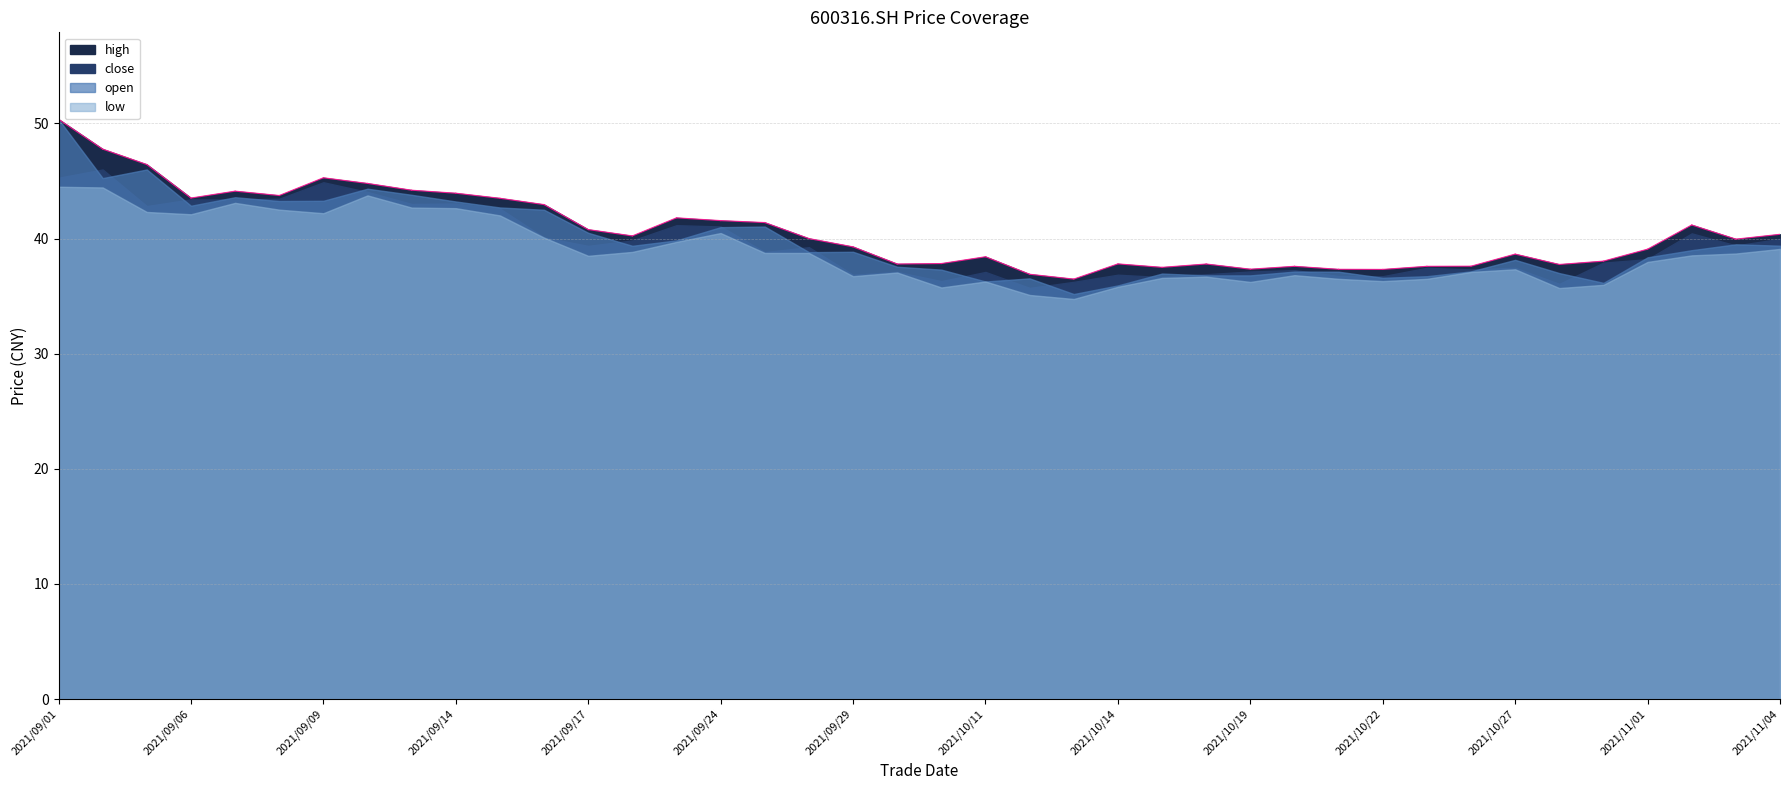

Reading left to right, list all the values displayed in this chart.

close: 2021/09/01=45.3	2021/09/02=46.0	2021/09/03=42.8	2021/09/06=43.4	2021/09/07=43.4	2021/09/08=43.5	2021/09/09=44.9	2021/09/10=44.0	2021/09/13=43.0	2021/09/14=43.0	2021/09/15=42.6	2021/09/16=40.1	2021/09/17=39.4	2021/09/22=39.8	2021/09/23=41.2	2021/09/24=41.0	2021/09/27=38.8	2021/09/28=39.2	2021/09/29=36.9	2021/09/30=37.1	2021/10/08=36.3	2021/10/11=37.1	2021/10/12=35.7	2021/10/13=36.2	2021/10/14=36.9	2021/10/15=36.6	2021/10/18=36.9	2021/10/19=37.1	2021/10/20=37.3	2021/10/21=36.7	2021/10/22=36.7	2021/10/25=37.5	2021/10/26=37.3	2021/10/27=37.5	2021/10/28=36.1	2021/10/29=37.9	2021/11/01=38.2	2021/11/02=40.5	2021/11/03=39.4	2021/11/04=40.0
high: 2021/09/01=50.4	2021/09/02=47.8	2021/09/03=46.4	2021/09/06=43.5	2021/09/07=44.1	2021/09/08=43.7	2021/09/09=45.3	2021/09/10=44.8	2021/09/13=44.2	2021/09/14=43.9	2021/09/15=43.5	2021/09/16=43.0	2021/09/17=40.8	2021/09/22=40.2	2021/09/23=41.8	2021/09/24=41.6	2021/09/27=41.4	2021/09/28=40.0	2021/09/29=39.3	2021/09/30=37.8	2021/10/08=37.8	2021/10/11=38.4	2021/10/12=36.9	2021/10/13=36.5	2021/10/14=37.8	2021/10/15=37.5	2021/10/18=37.8	2021/10/19=37.3	2021/10/20=37.6	2021/10/21=37.3	2021/10/22=37.3	2021/10/25=37.6	2021/10/26=37.6	2021/10/27=38.6	2021/10/28=37.8	2021/10/29=38.0	2021/11/01=39.1	2021/11/02=41.2	2021/11/03=40.0	2021/11/04=40.4
open: 2021/09/01=50.4	2021/09/02=45.2	2021/09/03=46.0	2021/09/06=42.9	2021/09/07=43.6	2021/09/08=43.3	2021/09/09=43.3	2021/09/10=44.3	2021/09/13=43.8	2021/09/14=43.2	2021/09/15=42.7	2021/09/16=42.5	2021/09/17=40.5	2021/09/22=39.4	2021/09/23=39.8	2021/09/24=41.0	2021/09/27=41.0	2021/09/28=38.8	2021/09/29=38.9	2021/09/30=37.5	2021/10/08=37.3	2021/10/11=36.3	2021/10/12=36.5	2021/10/13=35.2	2021/10/14=35.9	2021/10/15=37.0	2021/10/18=36.8	2021/10/19=36.8	2021/10/20=37.1	2021/10/21=37.1	2021/10/22=36.6	2021/10/25=36.7	2021/10/26=37.1	2021/10/27=38.1	2021/10/28=37.0	2021/10/29=36.1	2021/11/01=38.4	2021/11/02=39.0	2021/11/03=39.5	2021/11/04=39.4
low: 2021/09/01=44.5	2021/09/02=44.4	2021/09/03=42.3	2021/09/06=42.1	2021/09/07=43.1	2021/09/08=42.5	2021/09/09=42.2	2021/09/10=43.8	2021/09/13=42.7	2021/09/14=42.6	2021/09/15=42.0	2021/09/16=40.1	2021/09/17=38.5	2021/09/22=38.8	2021/09/23=39.7	2021/09/24=40.5	2021/09/27=38.8	2021/09/28=38.8	2021/09/29=36.7	2021/09/30=37.0	2021/10/08=35.8	2021/10/11=36.3	2021/10/12=35.1	2021/10/13=34.8	2021/10/14=35.8	2021/10/15=36.6	2021/10/18=36.7	2021/10/19=36.2	2021/10/20=36.8	2021/10/21=36.5	2021/10/22=36.3	2021/10/25=36.5	2021/10/26=37.1	2021/10/27=37.3	2021/10/28=35.7	2021/10/29=36.0	2021/11/01=38.0	2021/11/02=38.5	2021/11/03=38.7	2021/11/04=39.1